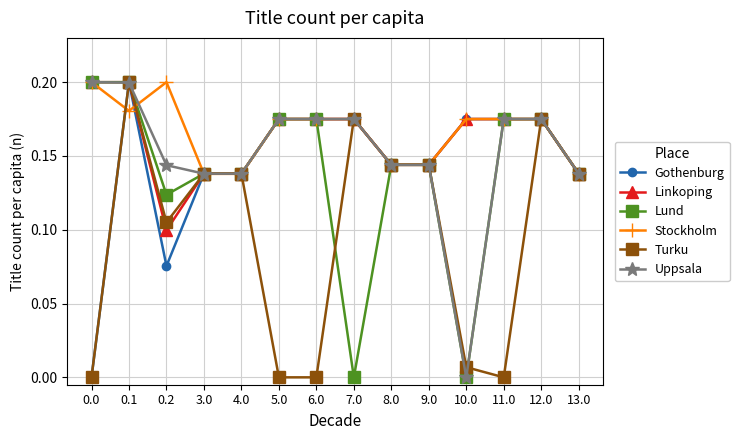

The Linkoping series shows 0.2 at 4.0. True or false?

False